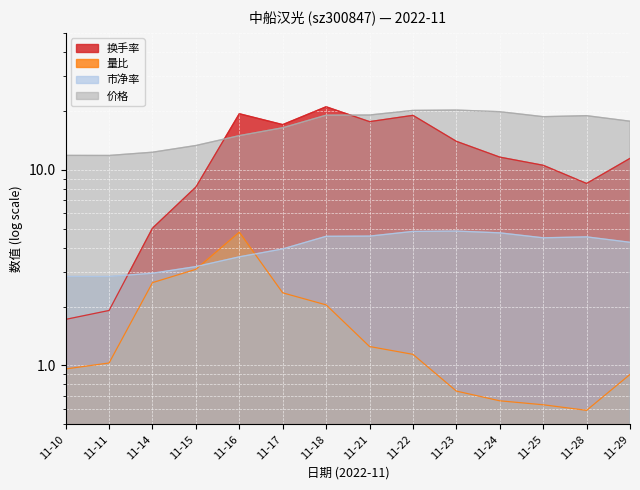

Is the value of 市净率 at 11-15 greater than the value of 换手率 at 11-11?

Yes